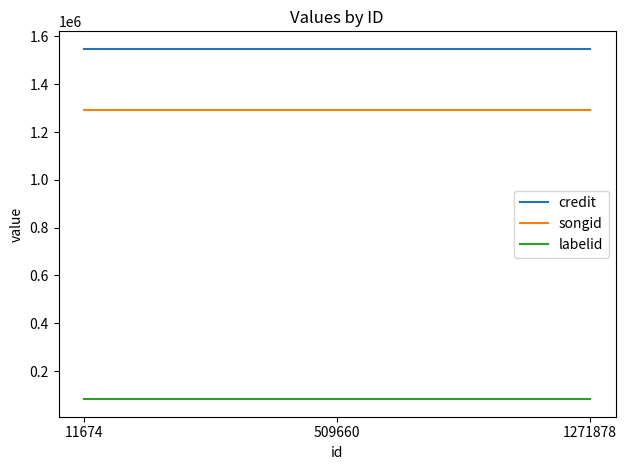

List the series in order of their peak value, lowest first.

labelid, songid, credit